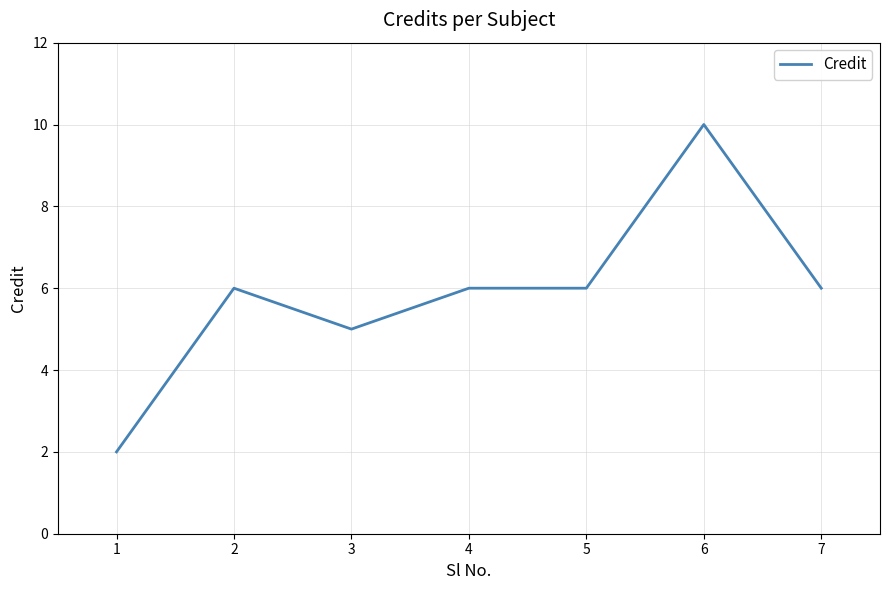

Approximately how many times larger is the value at 7 compared to 6?

0.6